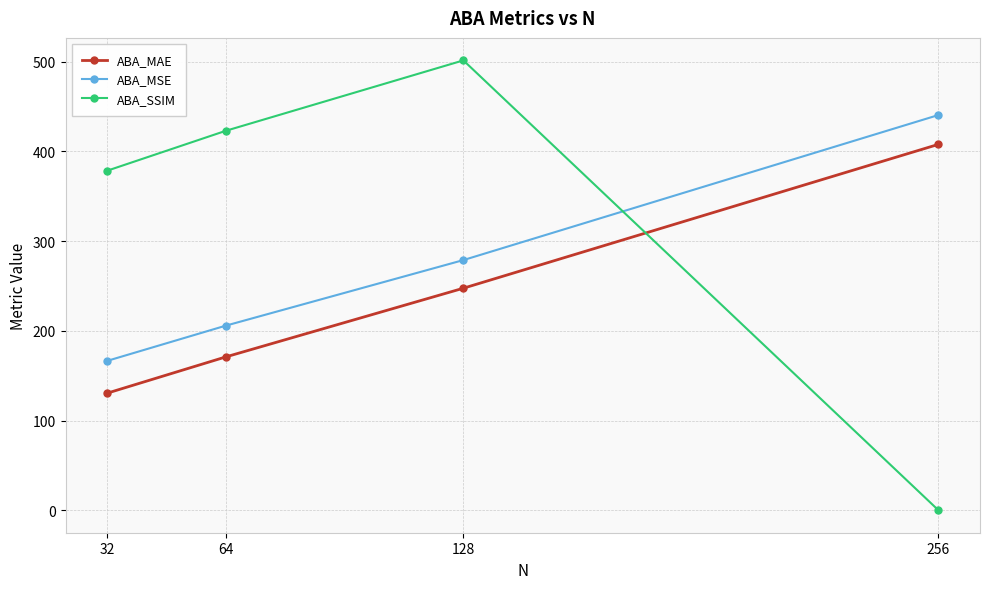

Does the chart have visible grid lines?

Yes